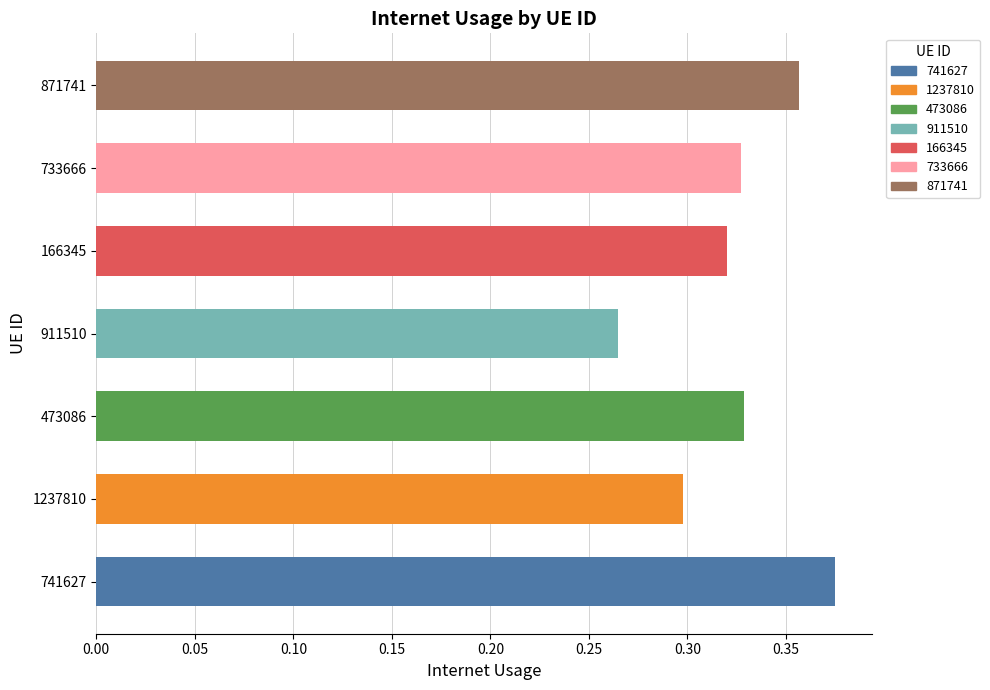

What is the sum of the values at 871741 and 733666?

0.7